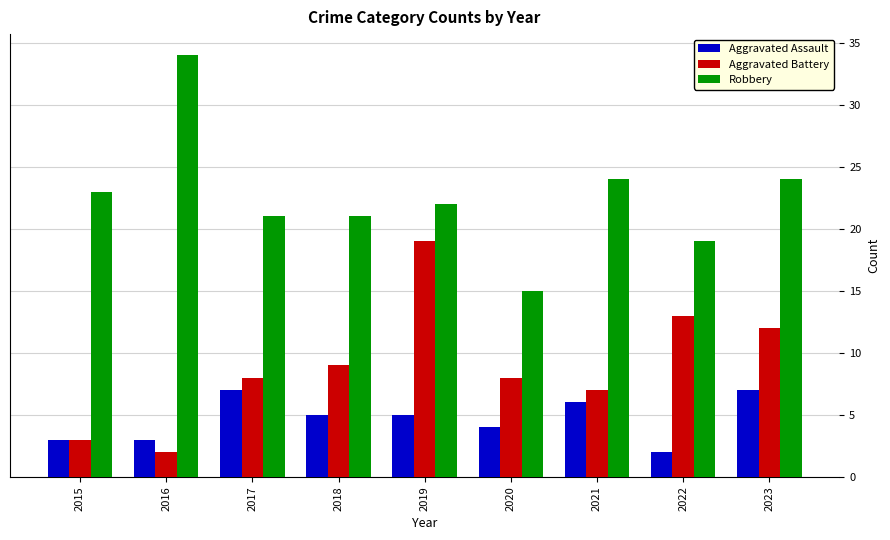

At how many categories does at least one series exceed 27?

1